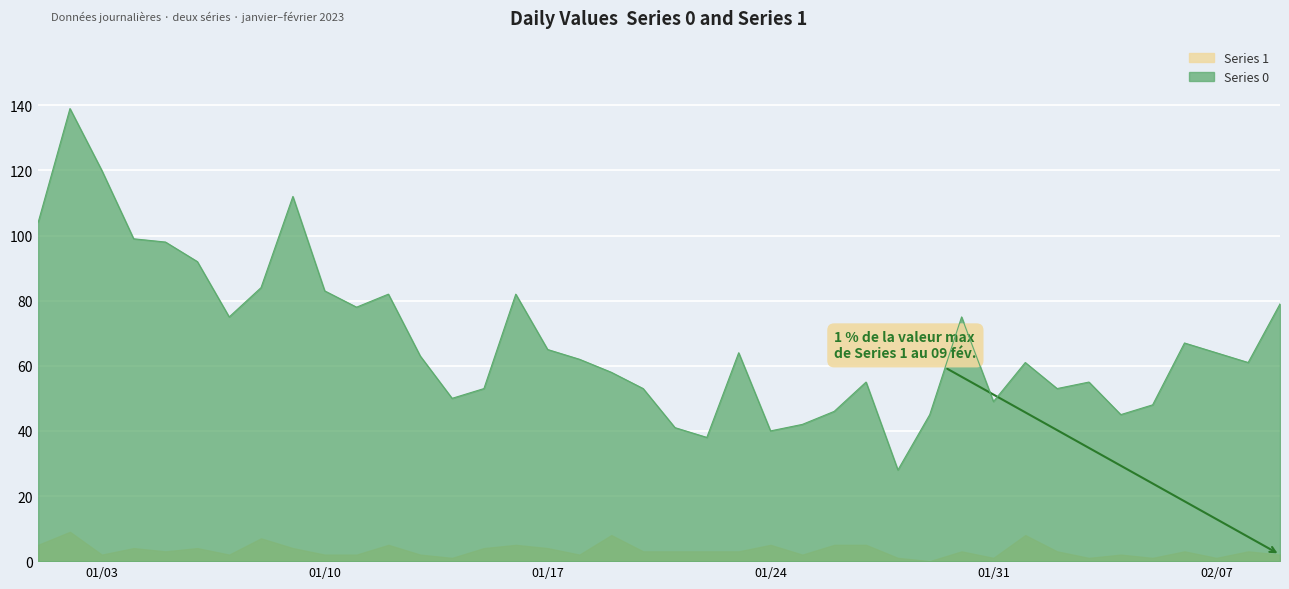

How many lines are shown in the chart?

2